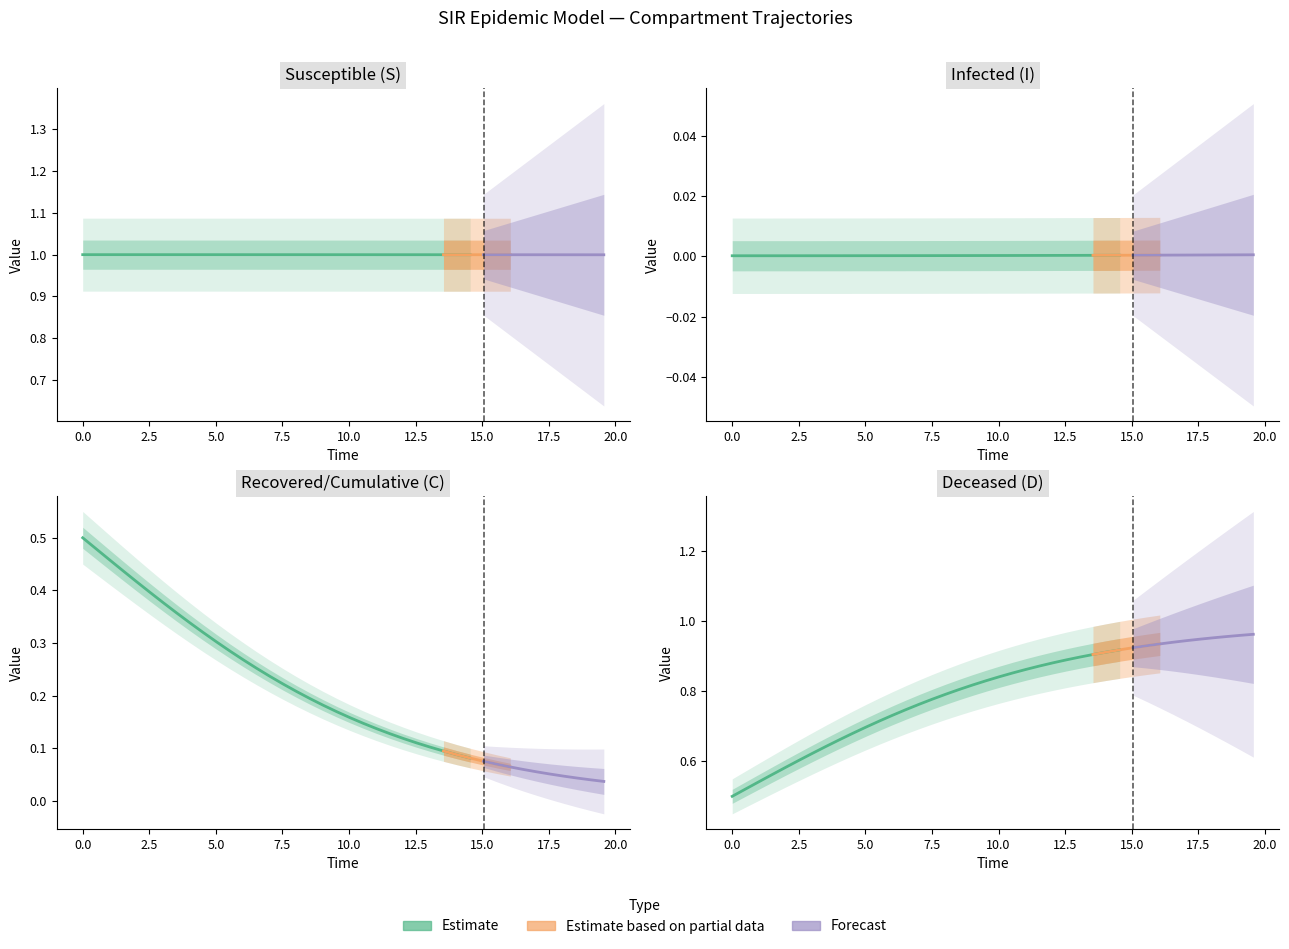

Between 12 and 2, which is larger?

2